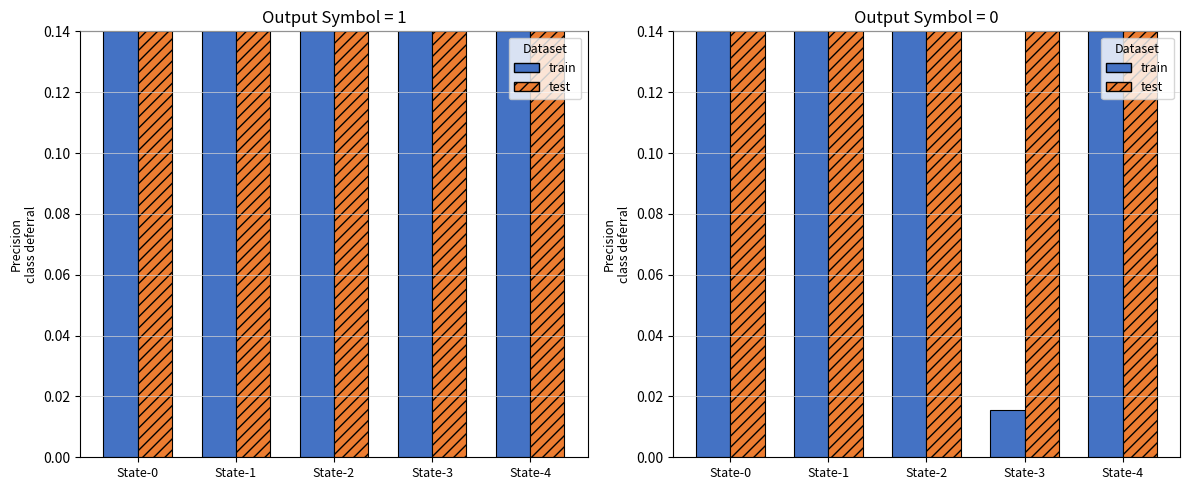

How many test values are between 0 and 1?

5